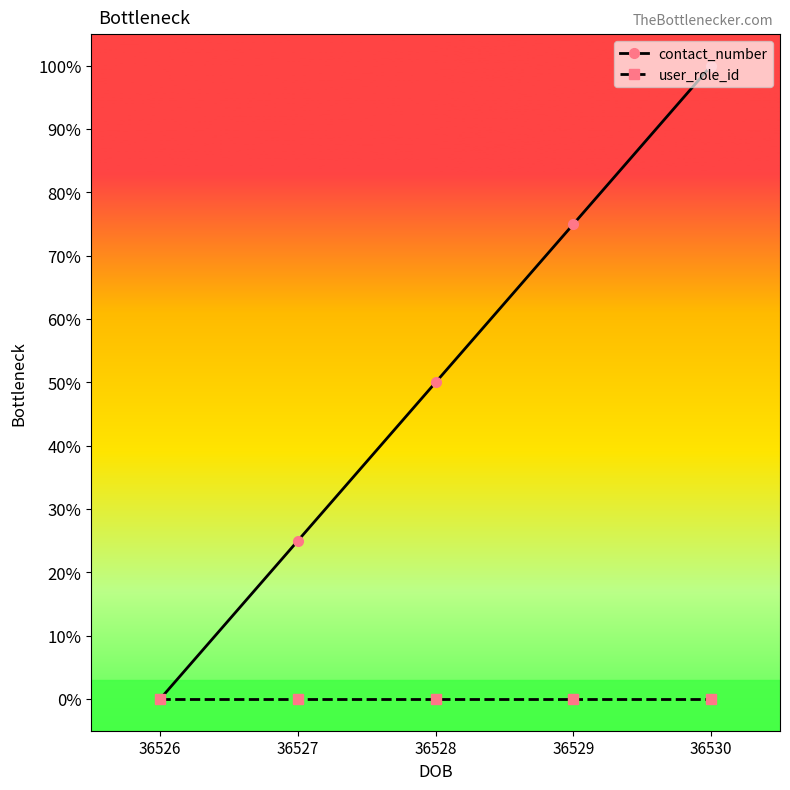

Does the chart have visible grid lines?

No